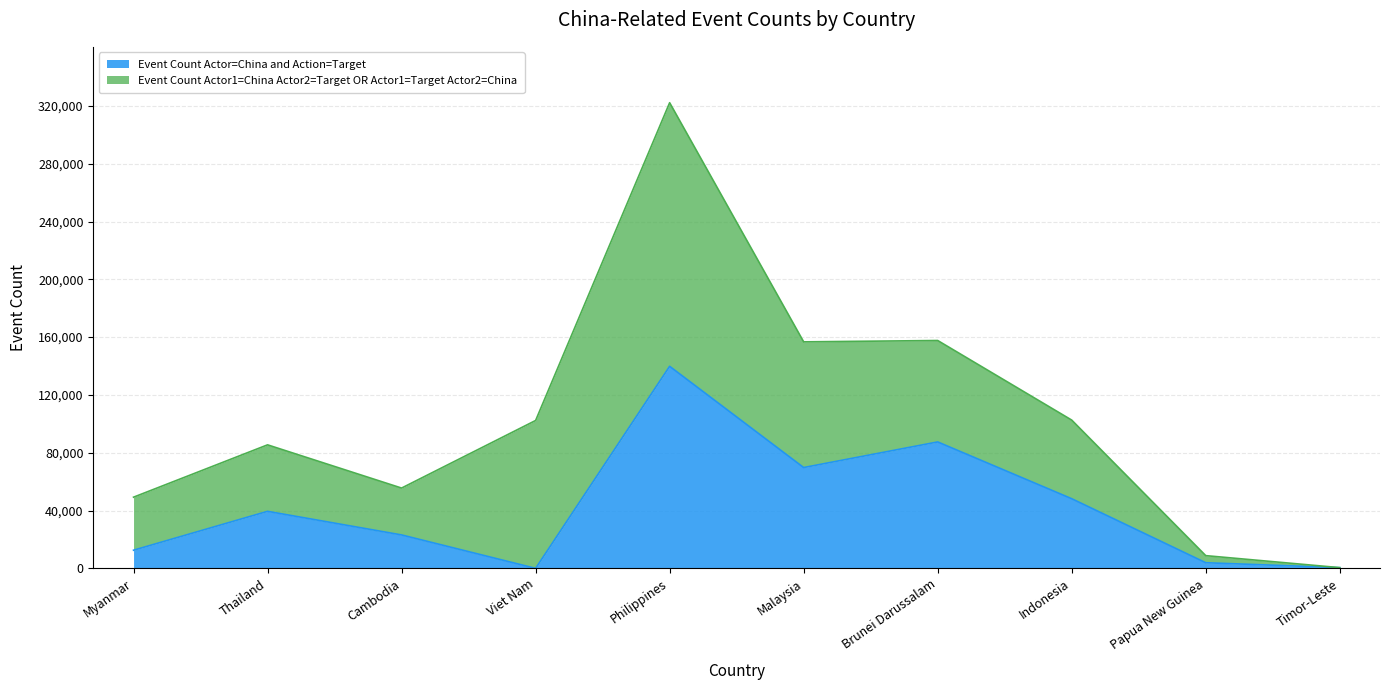

How many values are below 39453?

5